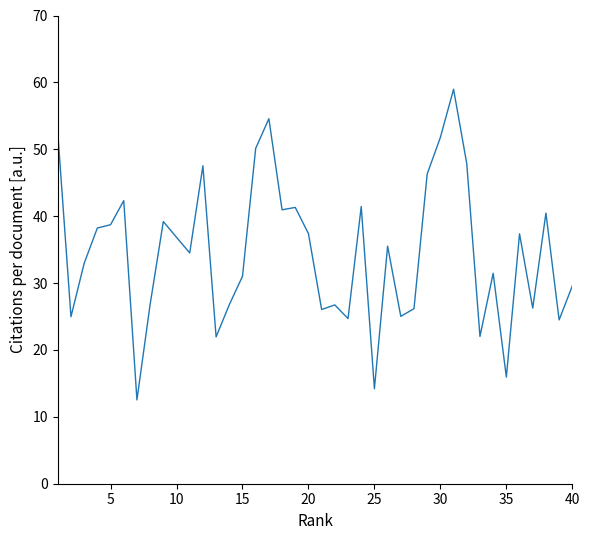

What is the maximum value shown in the chart?

59.0